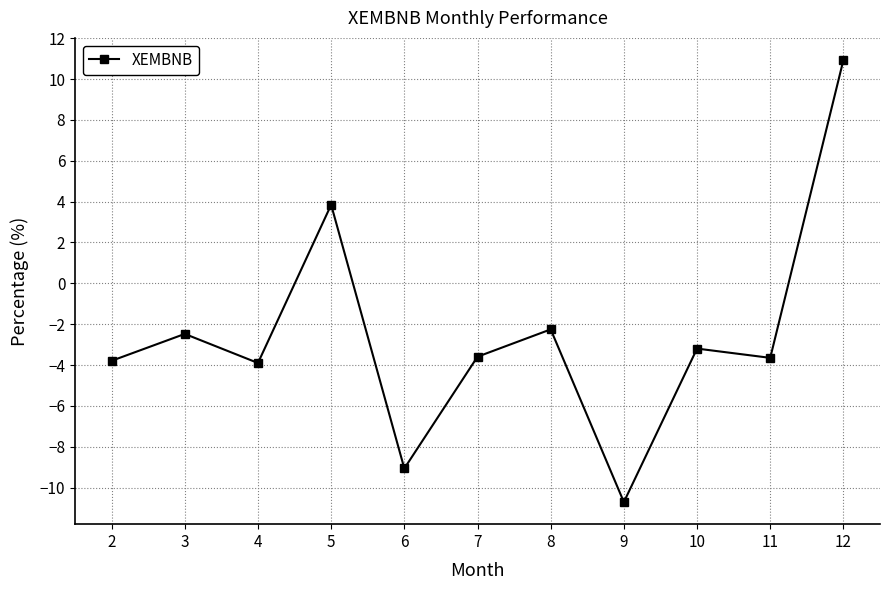

Reading left to right, extract all data points from this chart.

2=-3.8	3=-2.5	4=-3.9	5=3.8	6=-9.1	7=-3.6	8=-2.3	9=-10.7	10=-3.2	11=-3.6	12=10.9